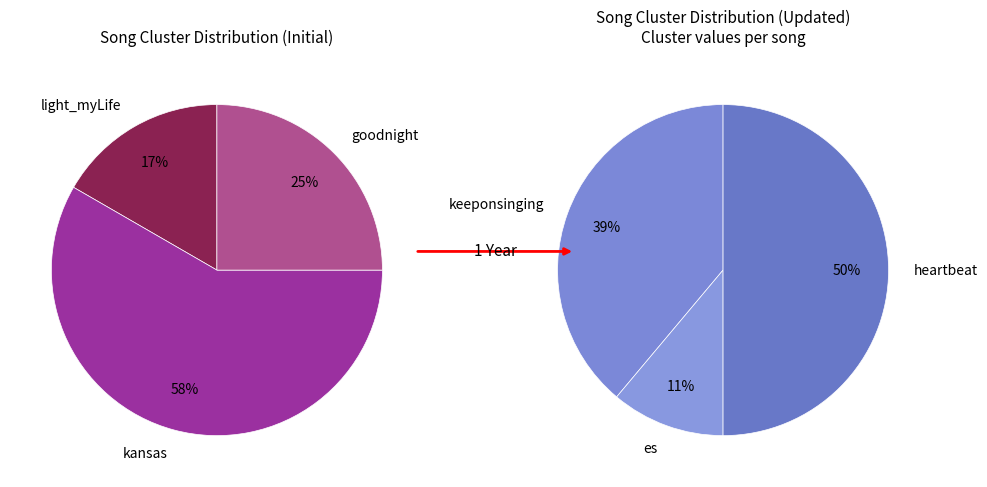

What is the change in value from kansas to es?

-5